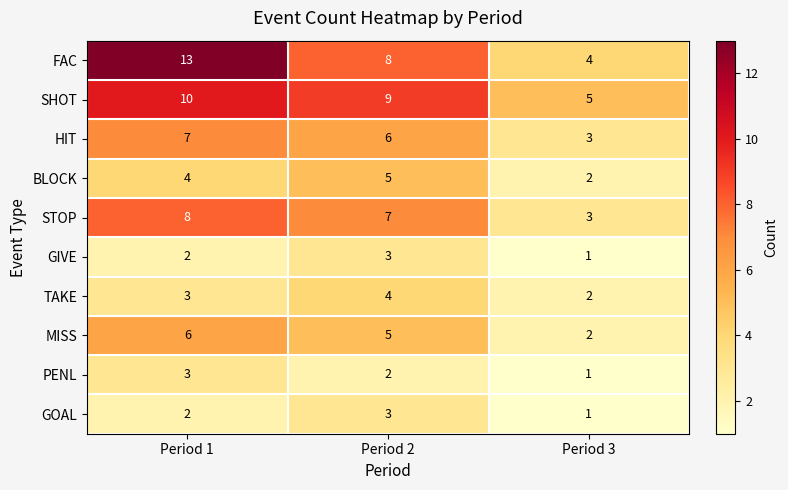

The MISS series shows 8 at Period 2. True or false?

False